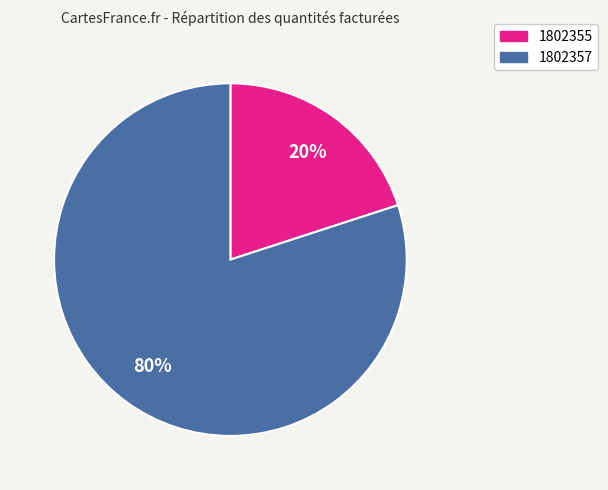

To the nearest percent, what is the average slice percentage?

50%